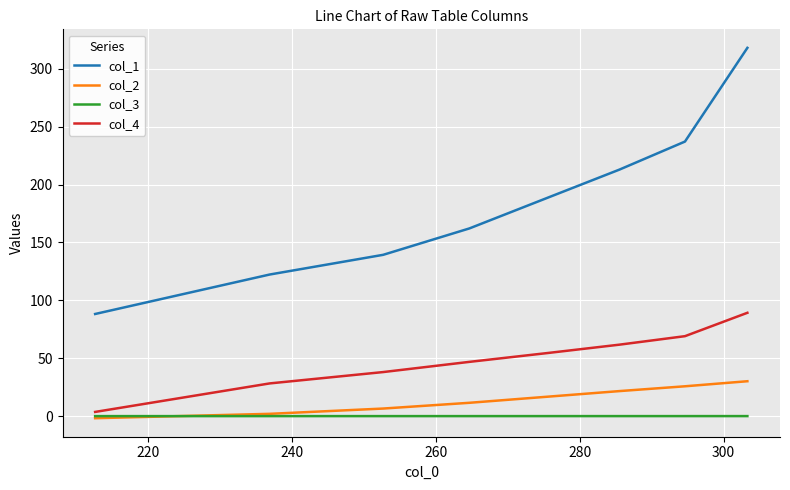

Which series has the largest total across all categories?

col_1